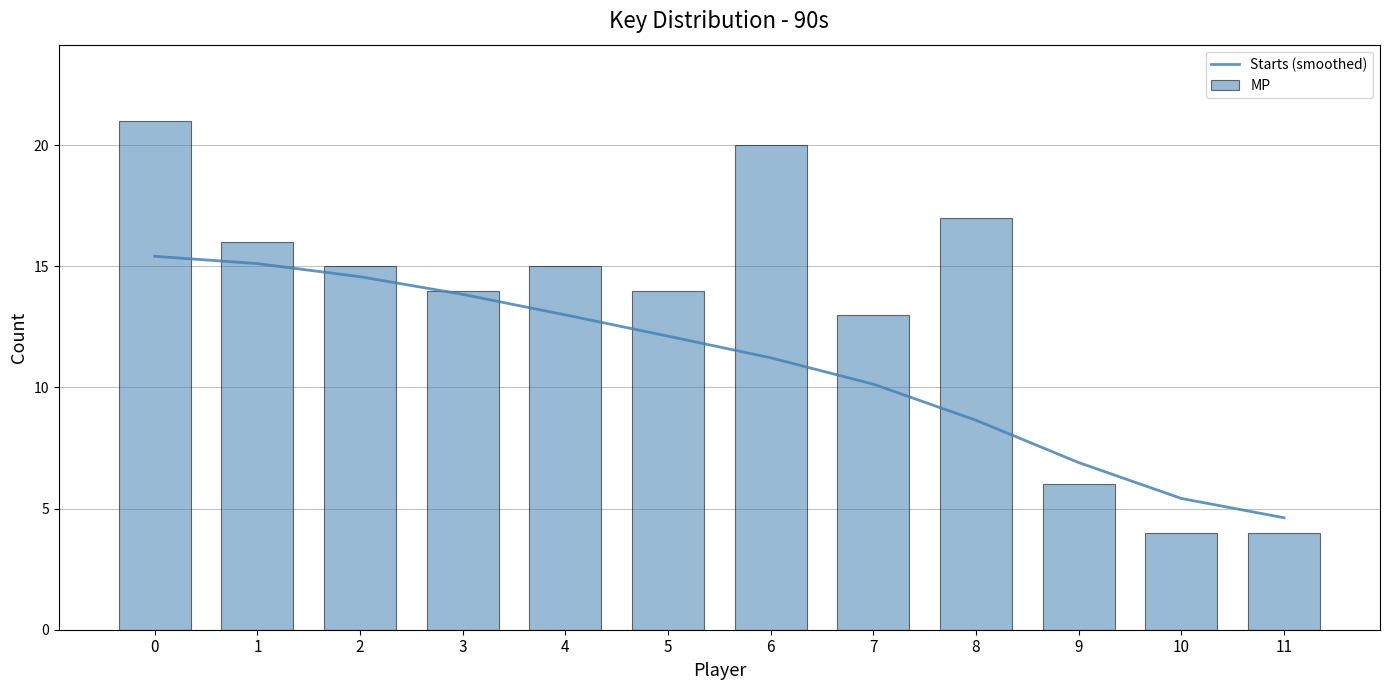

Reading left to right, what are all the values shown in this chart?

Starts (smoothed): 0=15.4	1=15.1	2=14.6	3=13.8	4=13.0	5=12.1	6=11.2	7=10.1	8=8.6	9=6.9	10=5.4	11=4.6
MP: 0=21.0	1=16.0	2=15.0	3=14.0	4=15.0	5=14.0	6=20.0	7=13.0	8=17.0	9=6.0	10=4.0	11=4.0